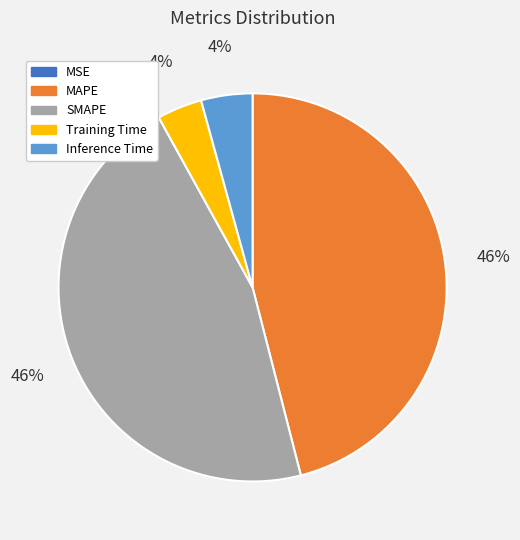

What percentage is the Inference Time slice, to the nearest percent?

4%